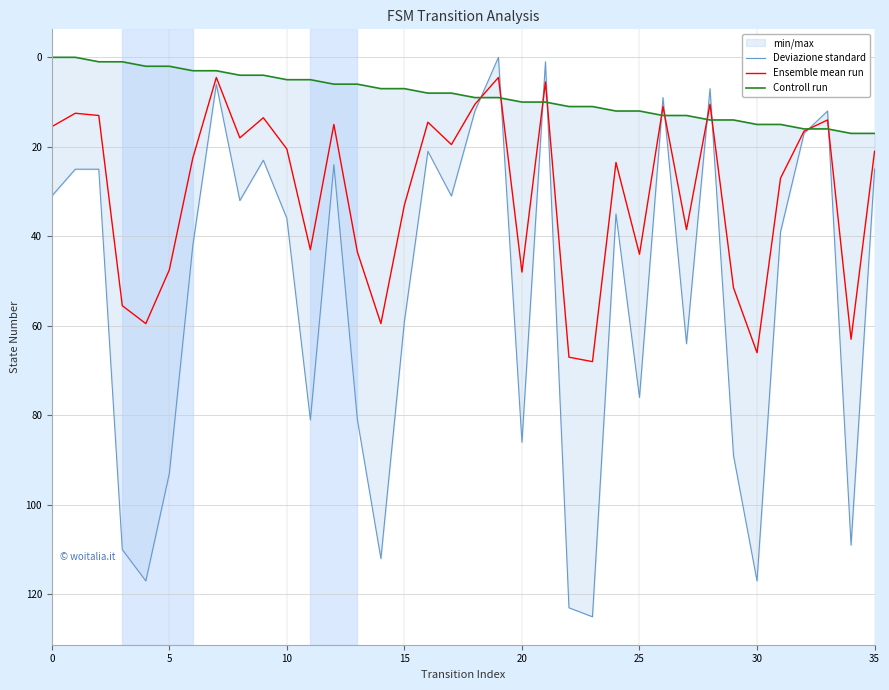

What value does the Deviazione standard series have at 11?

81.0